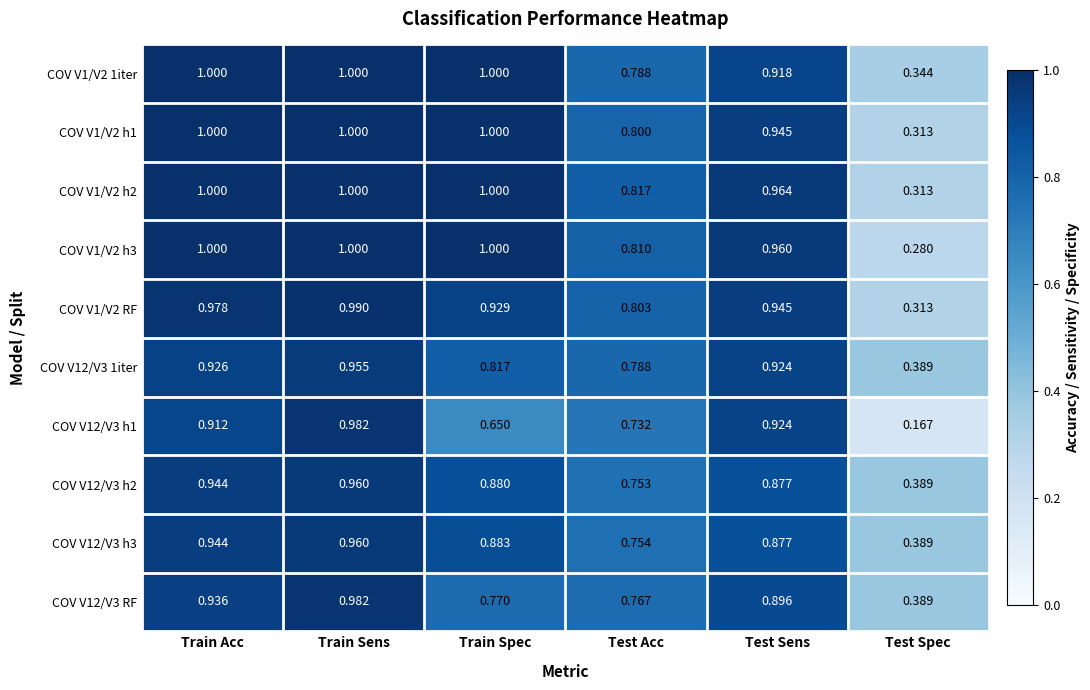

What is the total value across all series at Test Acc?

7.8